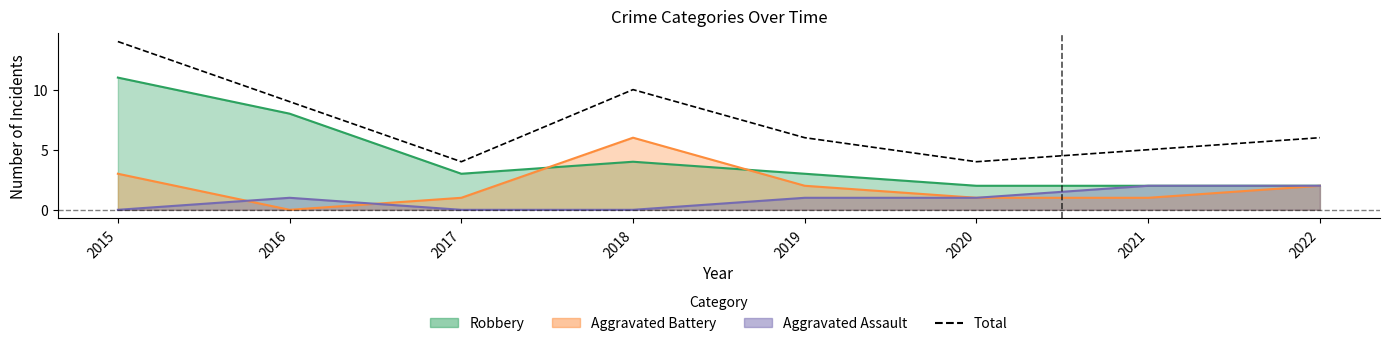

What is the sum of all values?

58